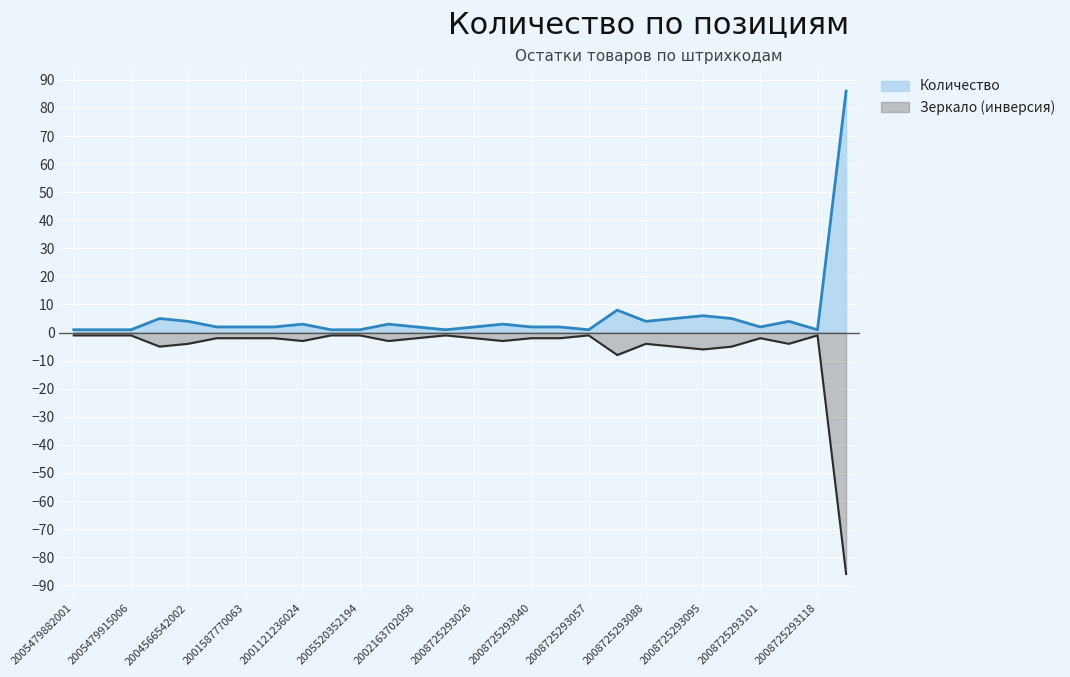

Which has a higher value, 2008725293064 or 2008725293088?

2008725293088